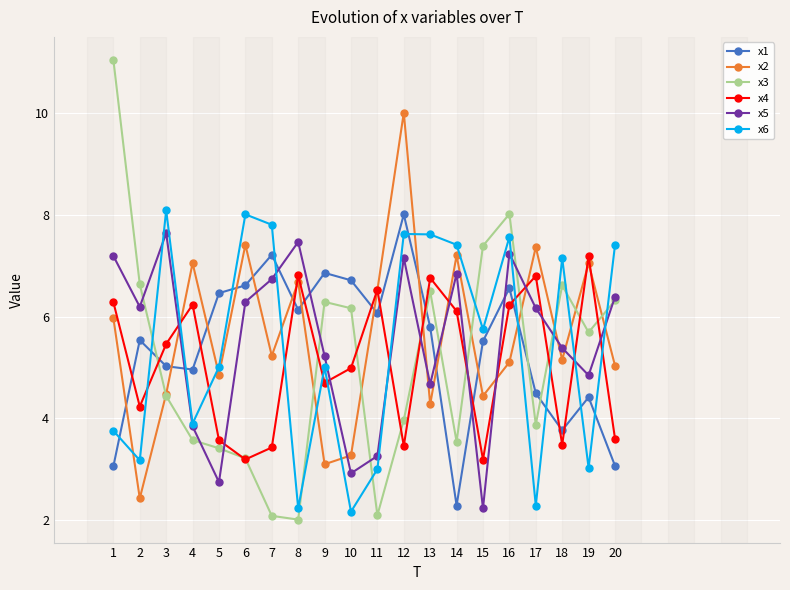

Where is the first local minimum for x5?

2